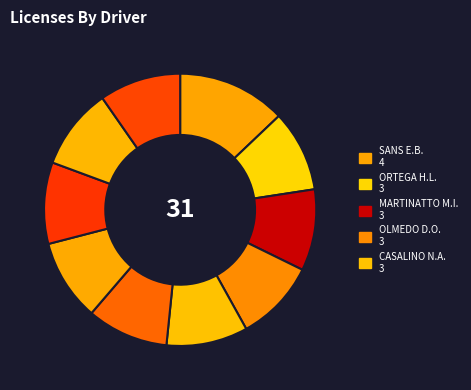

Count the number of slices in the pie.

10